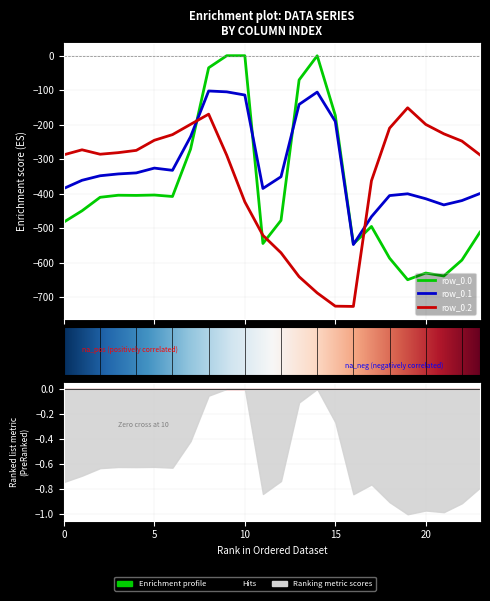

How many categories are shown in the chart?

24